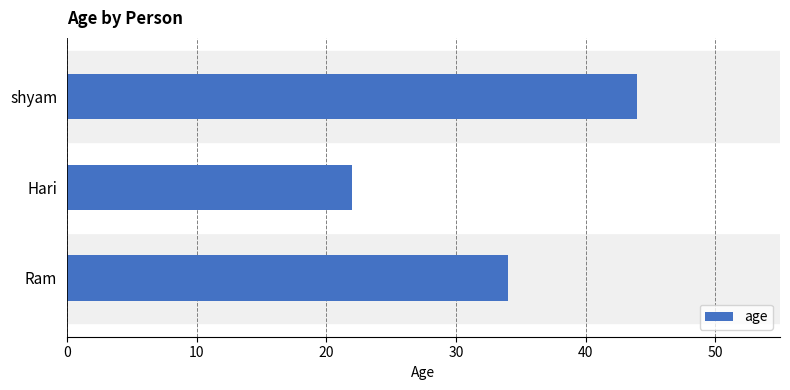

What is the average value?

33